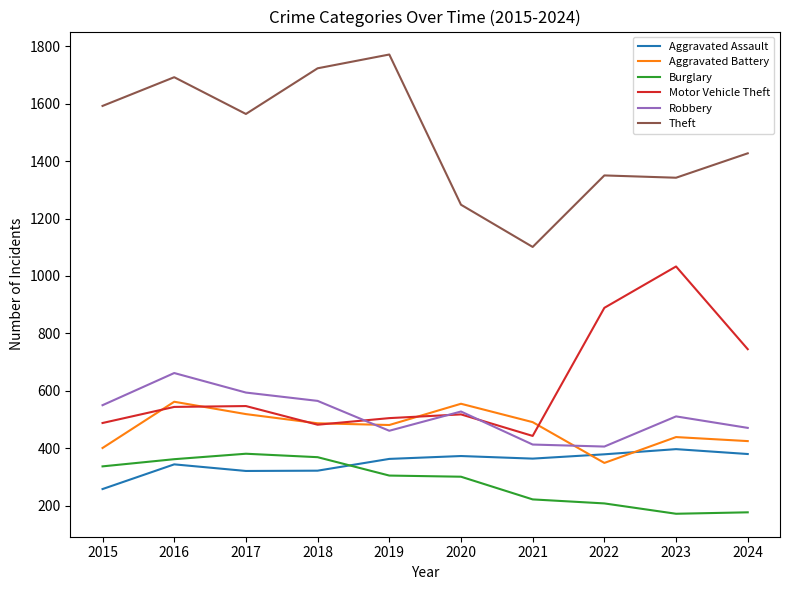

What is the approximate value of Theft at 2019?

1771